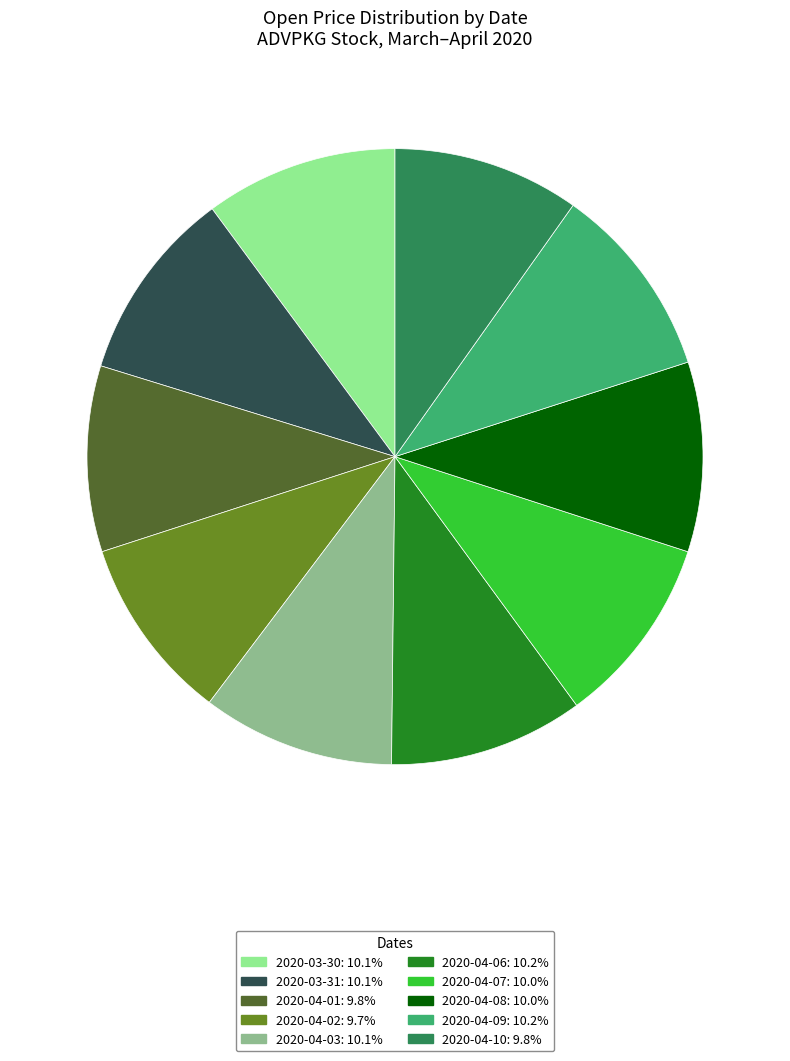

Combined, do 2020-04-09 and 2020-04-07 account for over 50%?

No